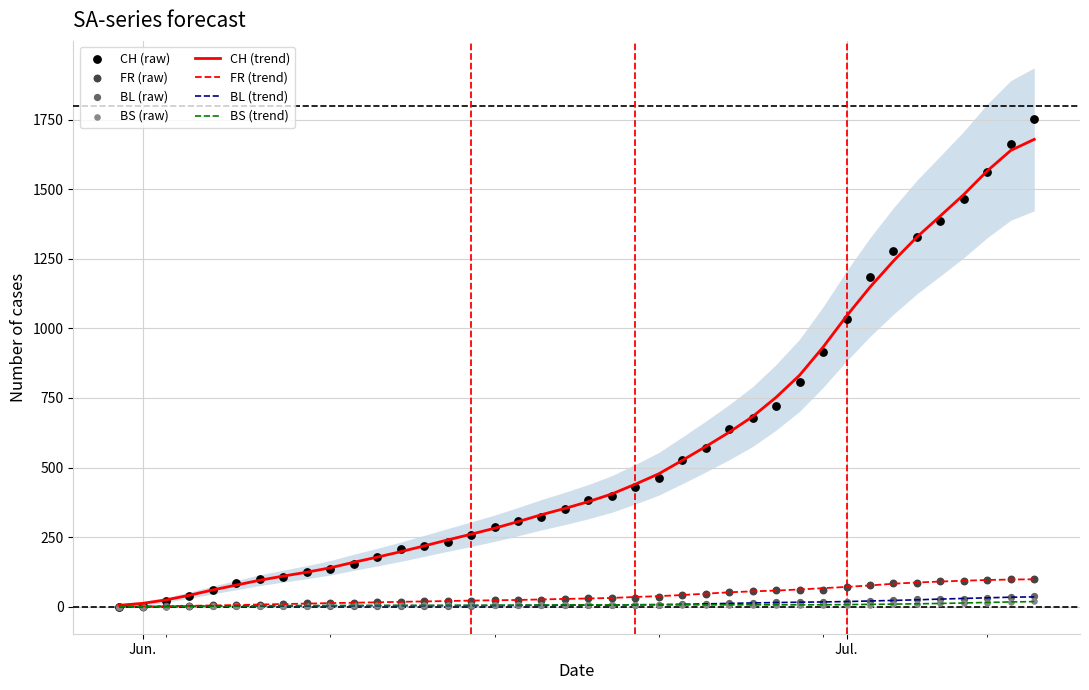

Which series contains the lowest Y value?

CH